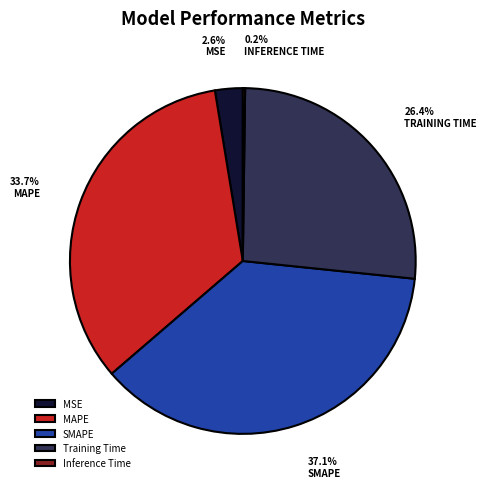

Between MSE and SMAPE, which is larger?

SMAPE